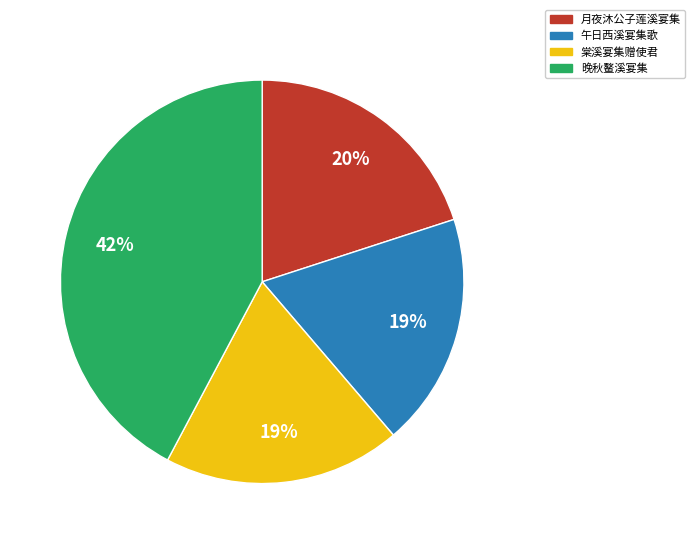

Approximately how many times larger is the value at 棠溪宴集赠使君 compared to 晚秋鳌溪宴集?

0.5